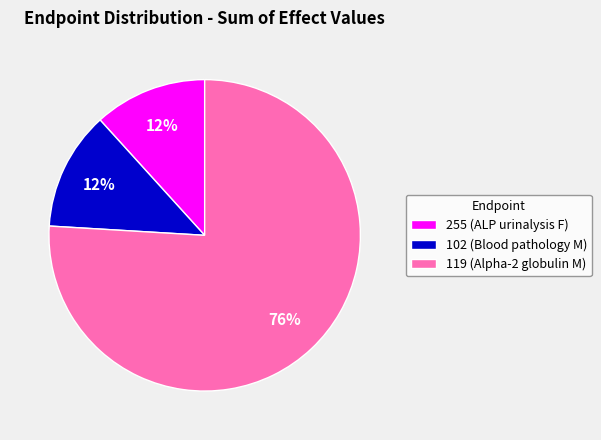

What is the largest slice in the pie chart?

119 (Alpha-2 globulin M)